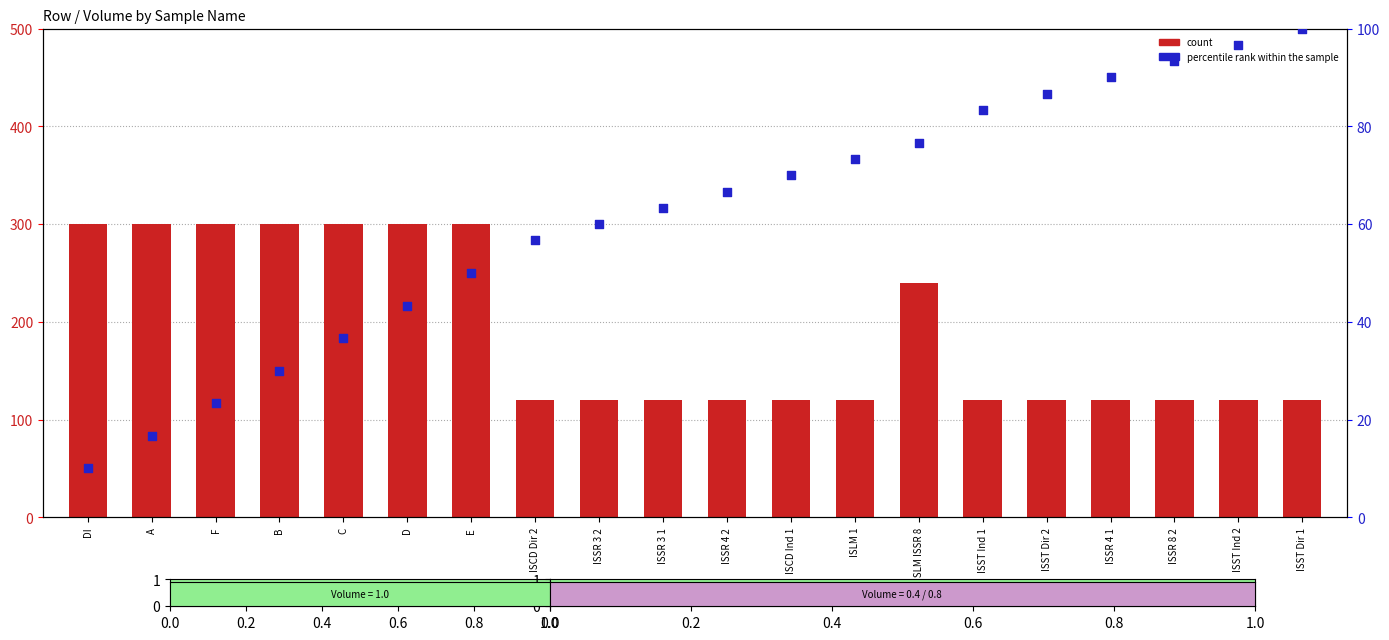

Which series has the largest total across all categories?

count